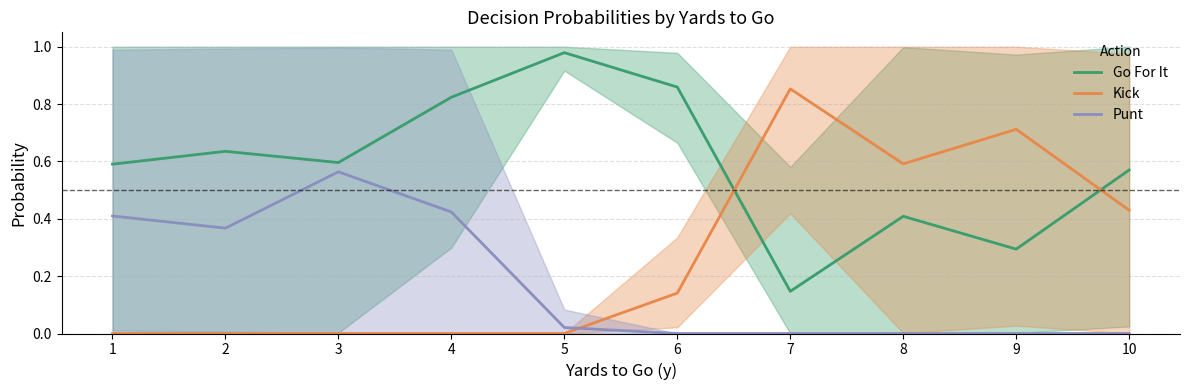

What is the difference between the maximum and minimum values in the Go For It series?

0.8